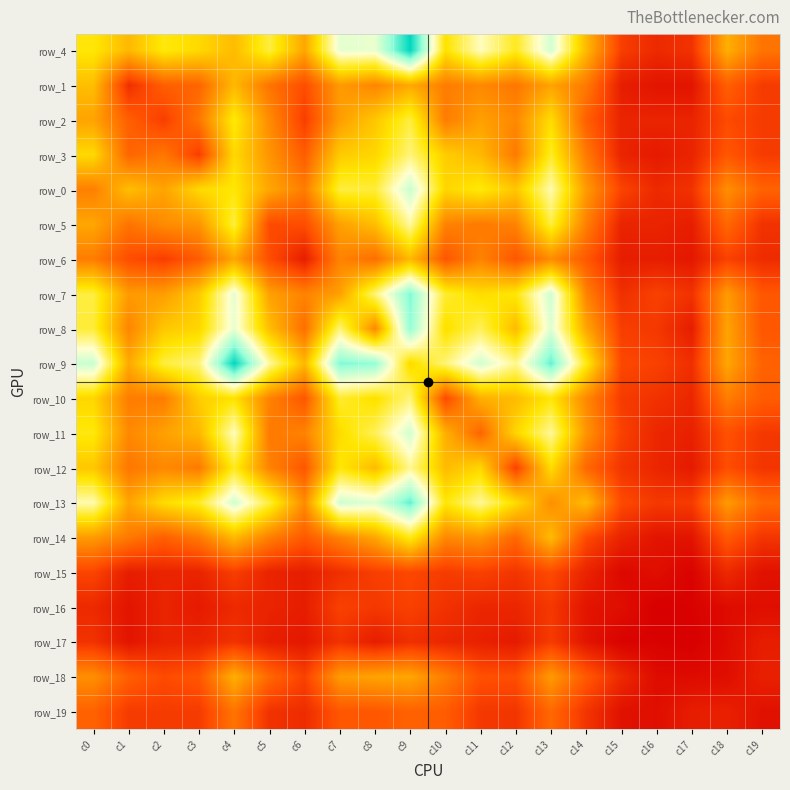

Which series changed the most between c8 and c19?

row_9